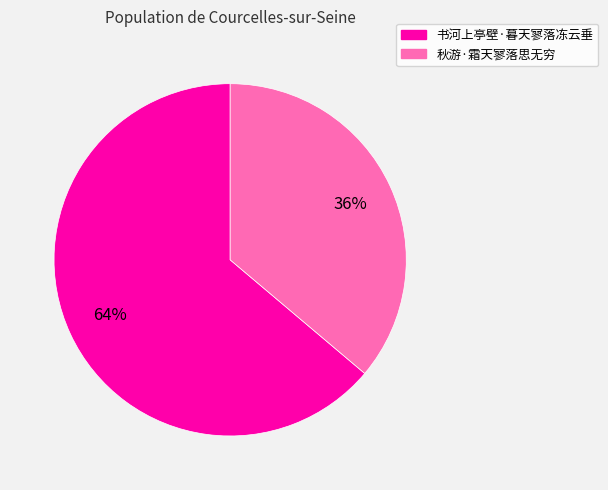

To the nearest percent, what portion does 秋游·霜天寥落思无穷 represent?

36%